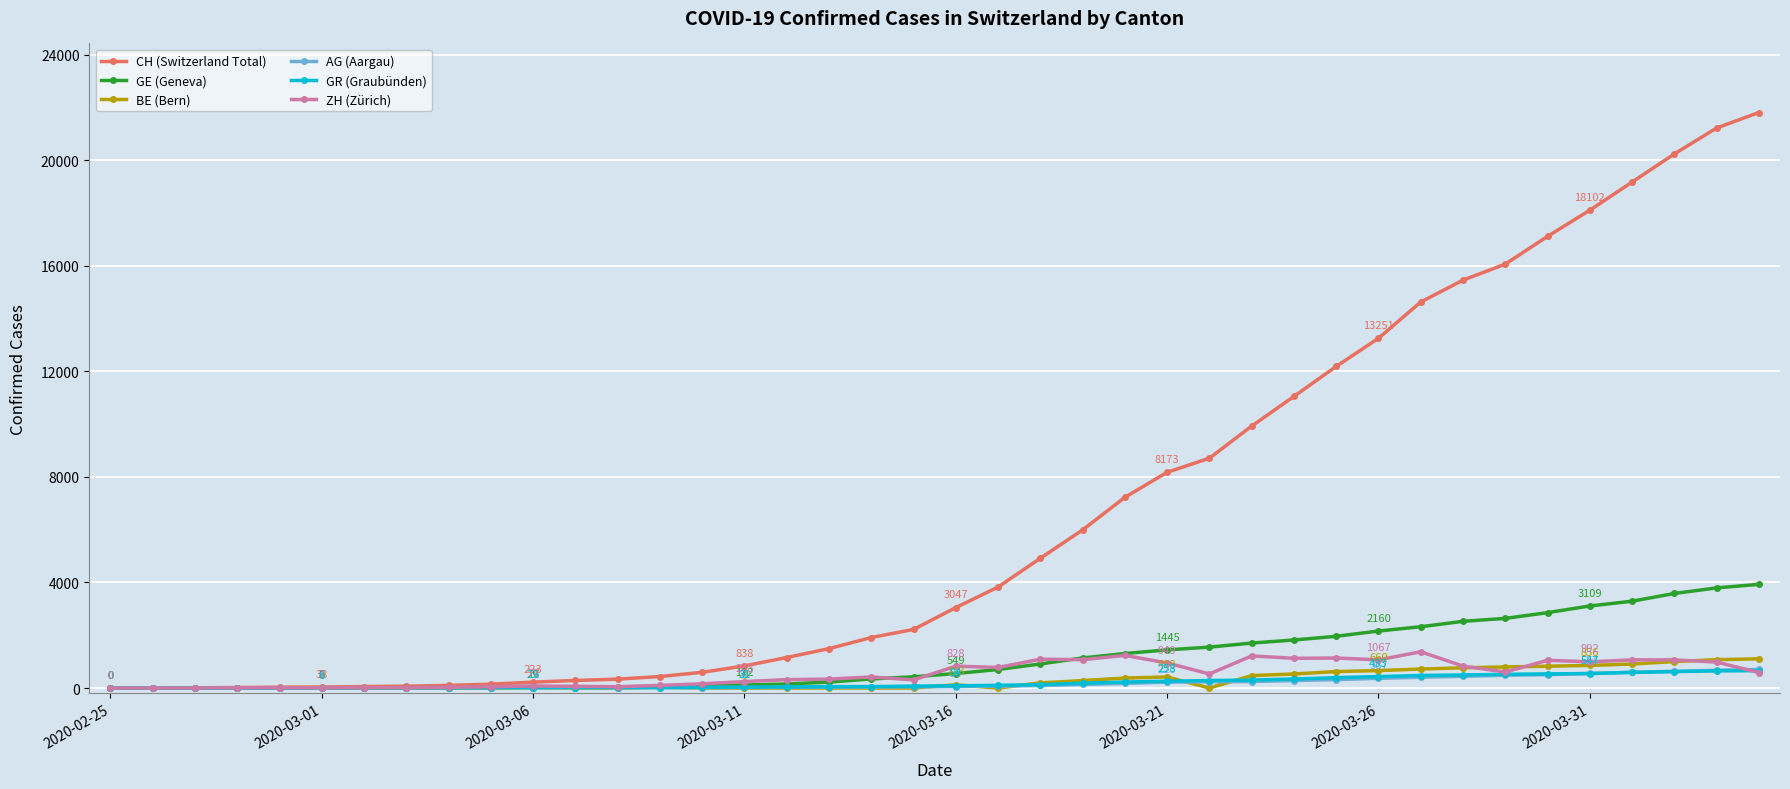

Which series has the largest total across all categories?

CH (Switzerland Total)